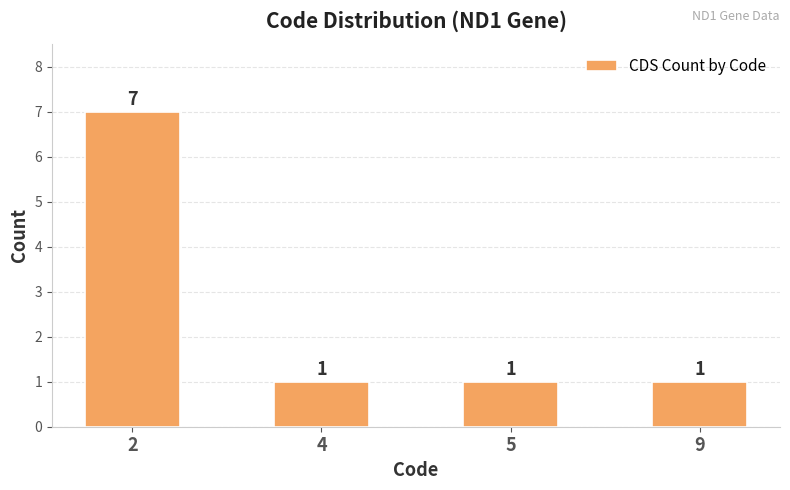

How many data points does each series have?

4